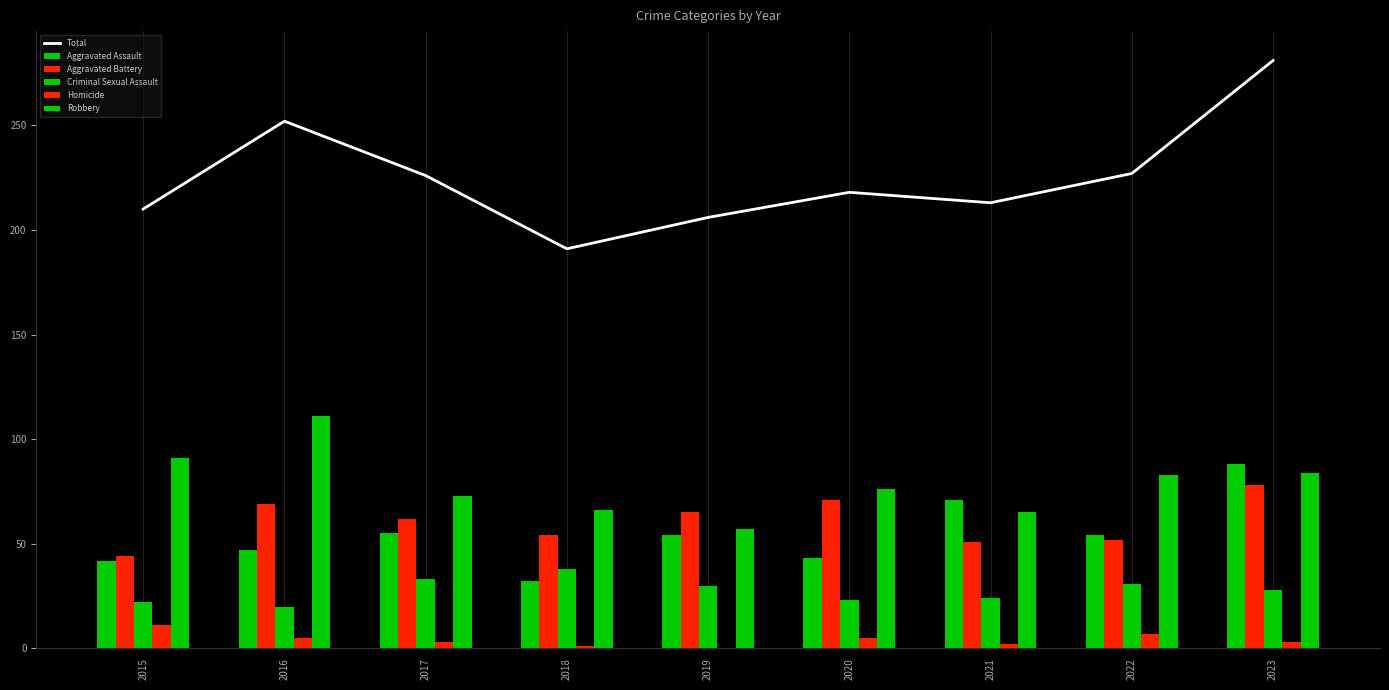

At how many categories does at least one series exceed 44?

9